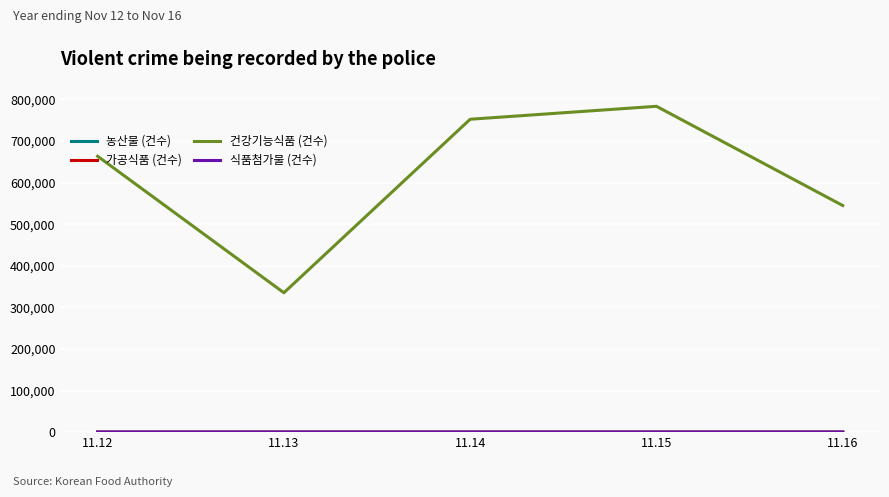

The value of 건강기능식품 (건수) at 11.14 is 752445. True or false?

True